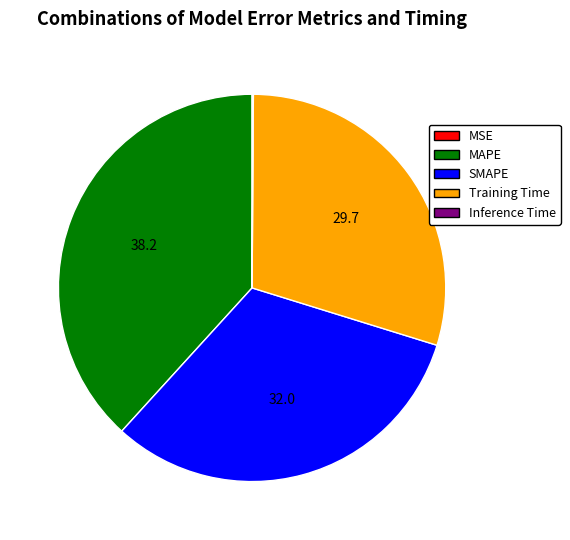

What is the largest slice in the pie chart?

MAPE